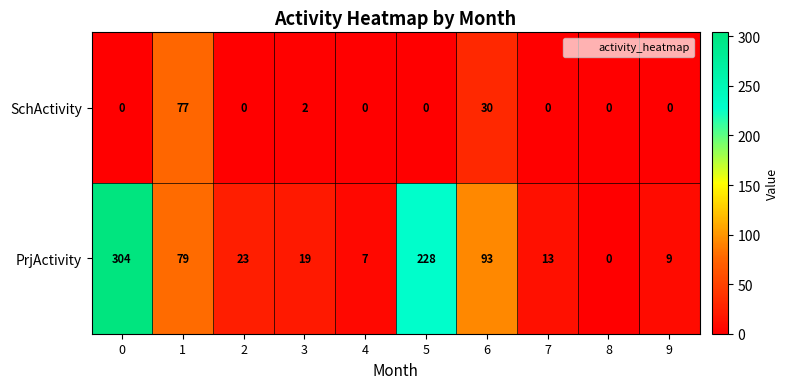

True or false: PrjActivity has a value of 304 at 0.

True